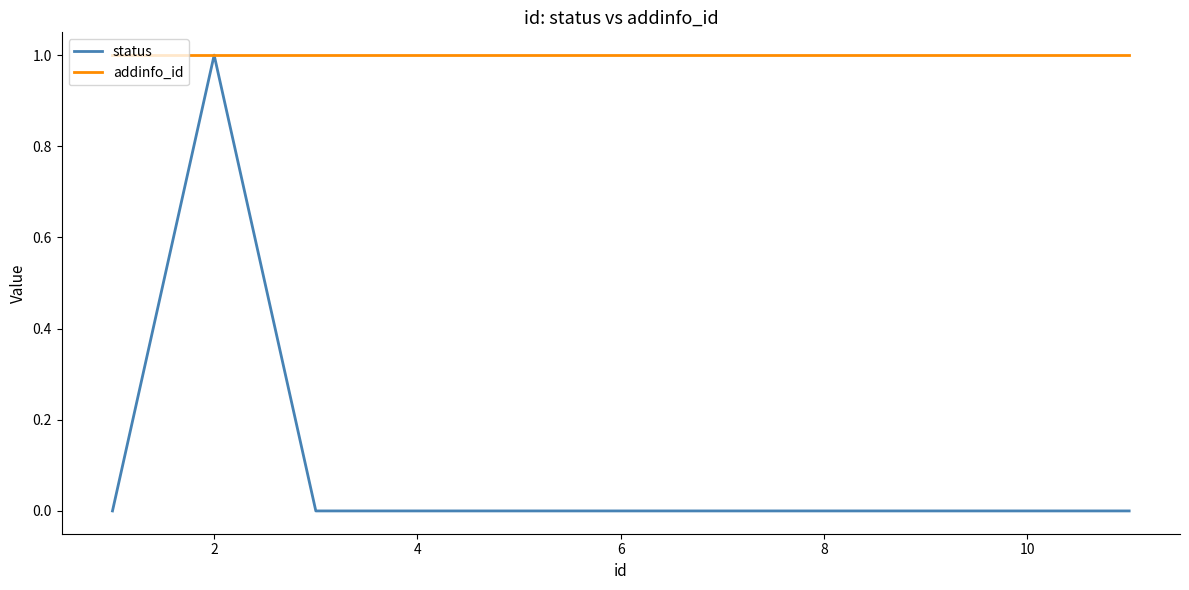

List the series in order of their overall mean, lowest first.

status, addinfo_id